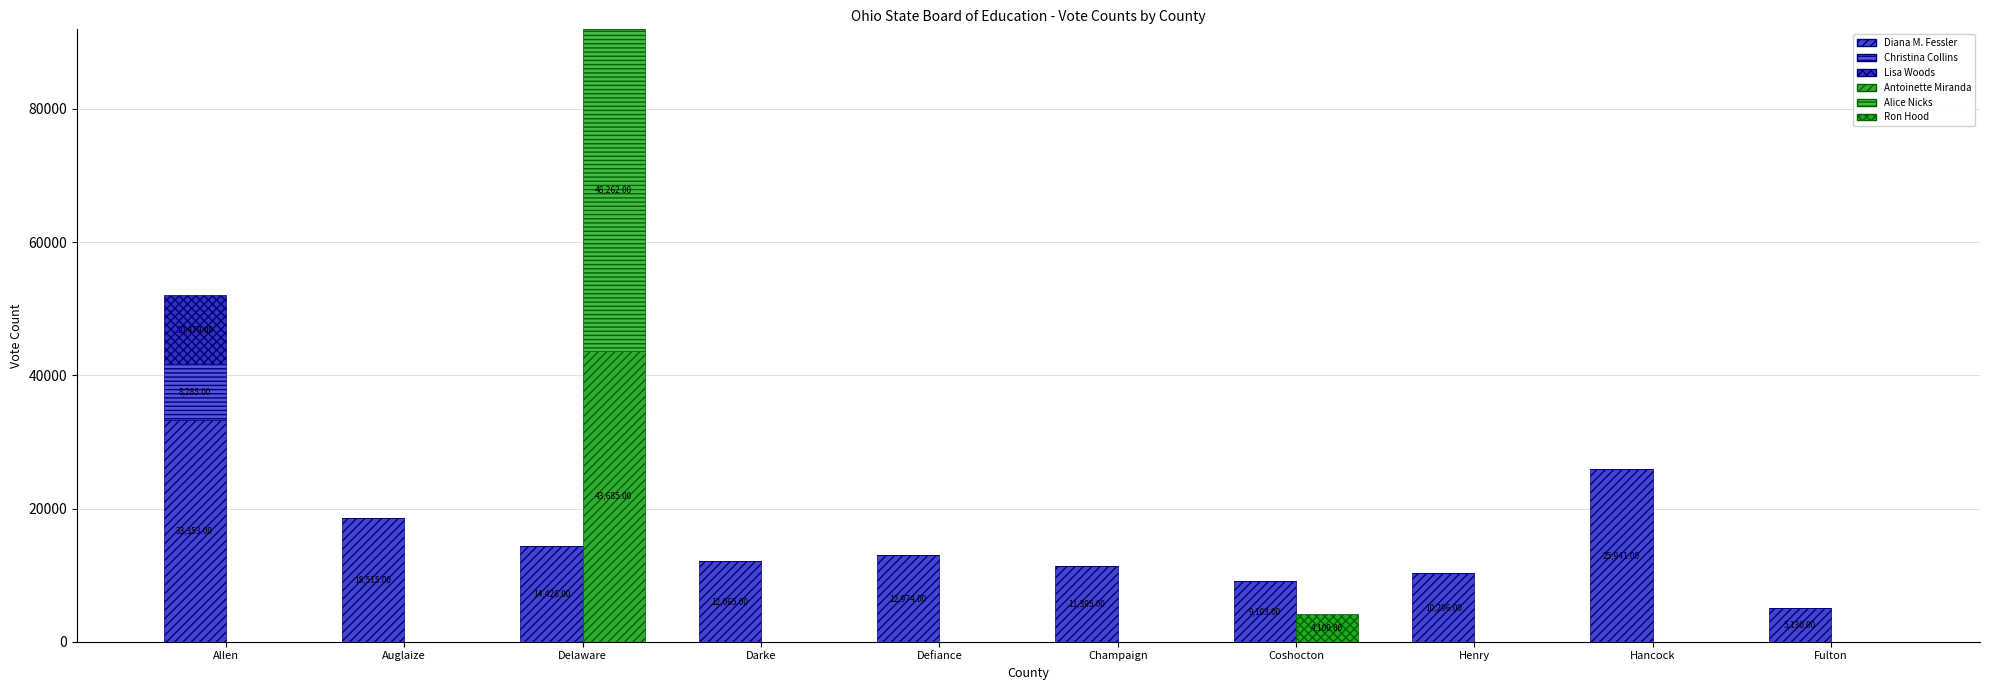

What is the highest value of the Antoinette Miranda series?

43685